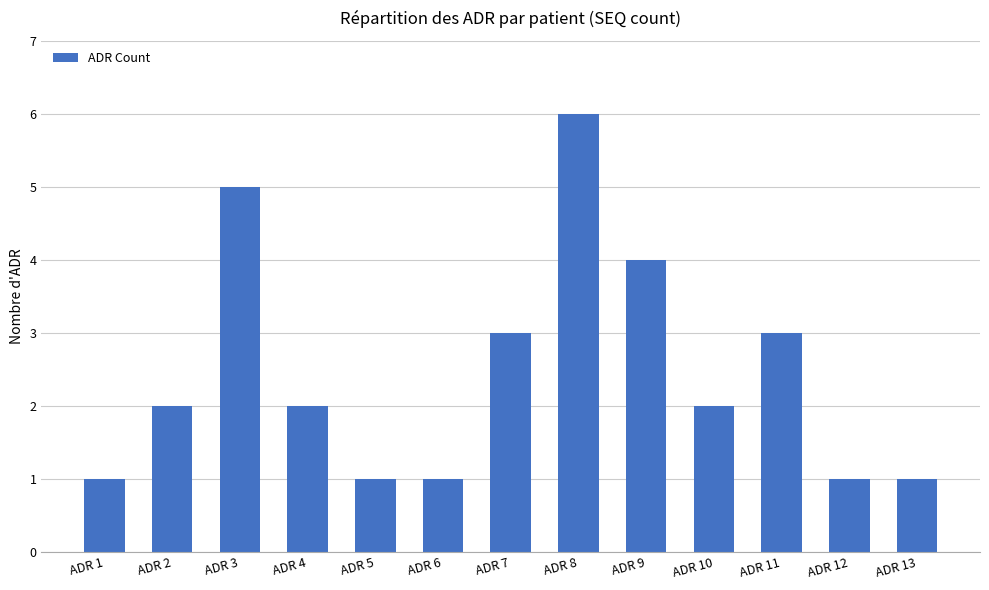

At which category does the chart reach its peak across all series?

ADR 8